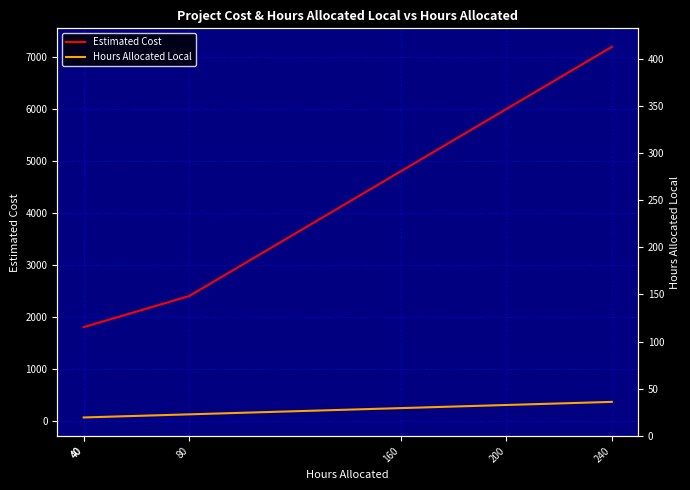

The value of Hours Allocated Local at 80 is 120. True or false?

True